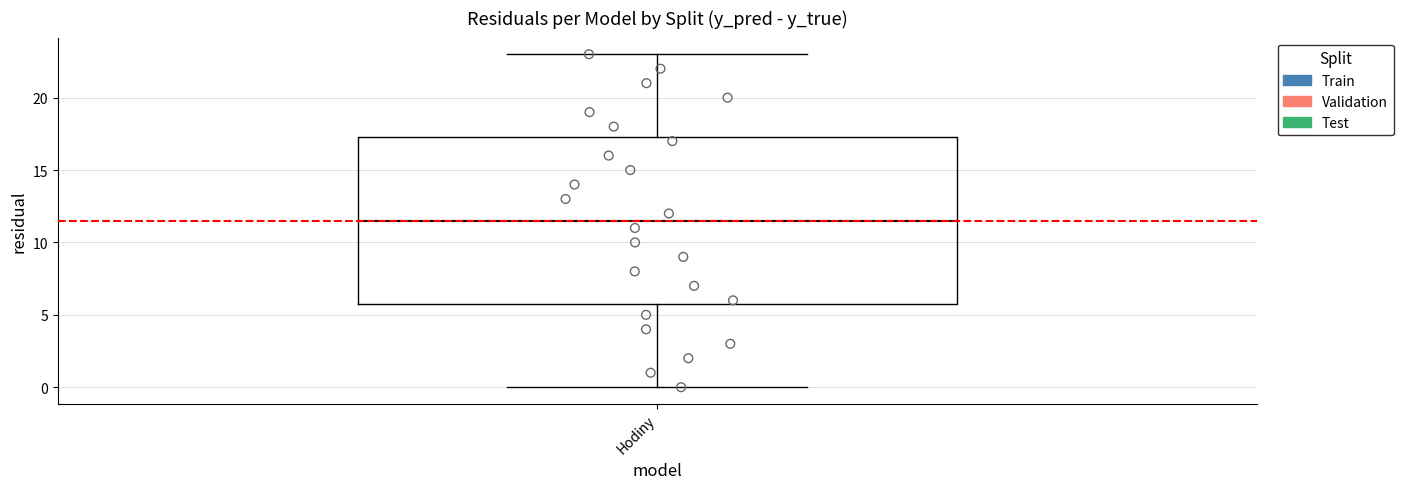

Transcribe this box plot: give where the median line is, the range the box spans, and where the two whiskers end, as read against the y-axis. The values are not printed on the chart, so give them approximately, as read against the axis.

median 11.5, box 6.0 to 17.5, whiskers 0.0 to 23.0